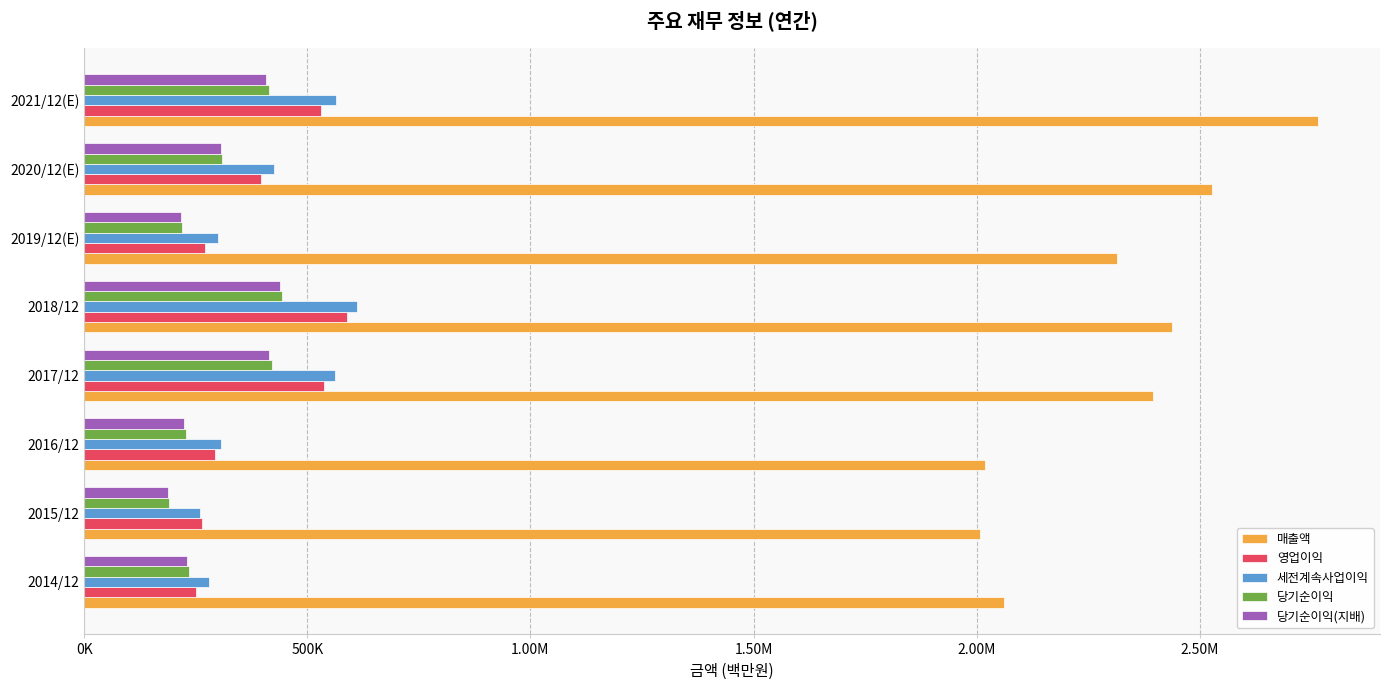

What are all the series names shown in the legend?

매출액, 영업이익, 세전계속사업이익, 당기순이익, 당기순이익(지배)